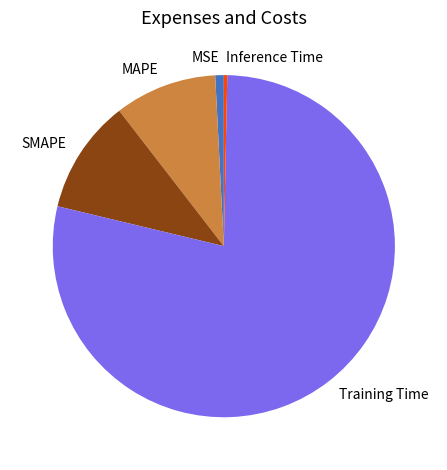

Combined, do Inference Time and Training Time account for over 50%?

Yes